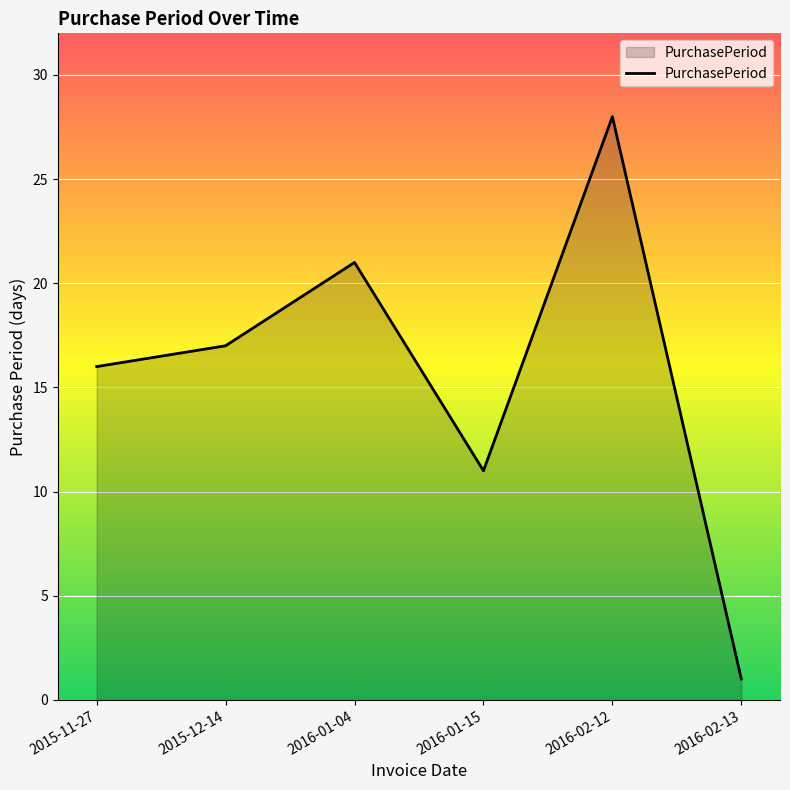

How many series are shown in this chart?

1